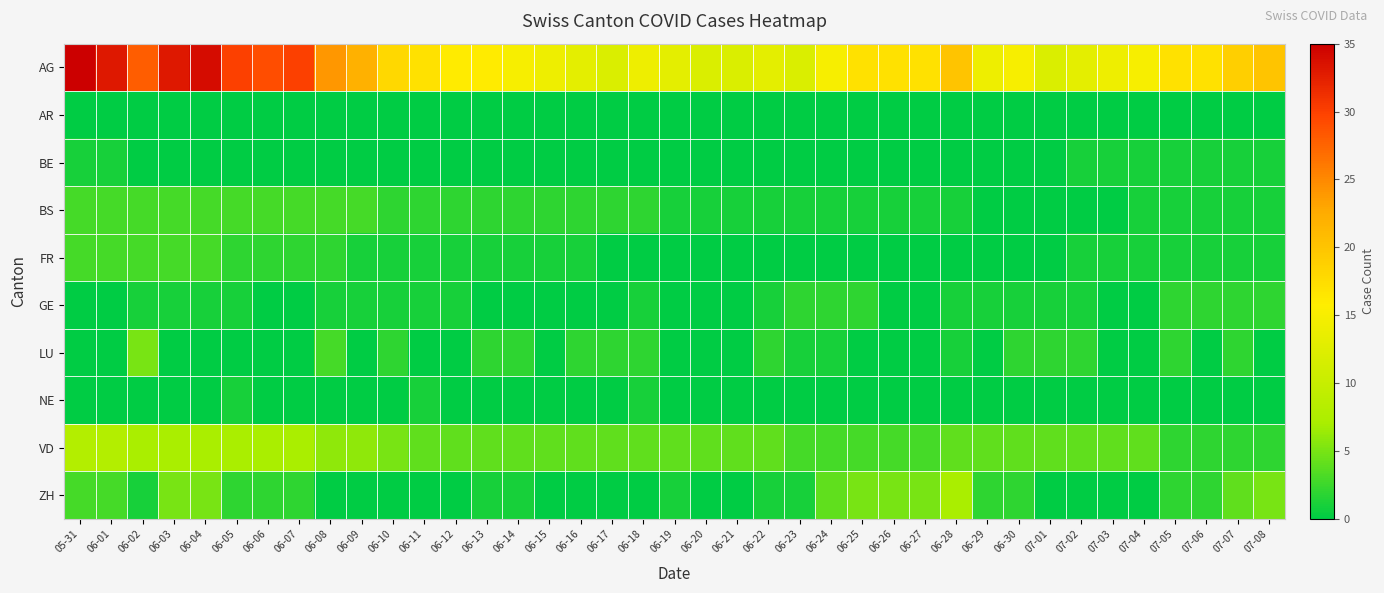

At 06-16, list the series in order from smallest to largest.

AR, BE, GE, NE, ZH, FR, BS, LU, VD, AG